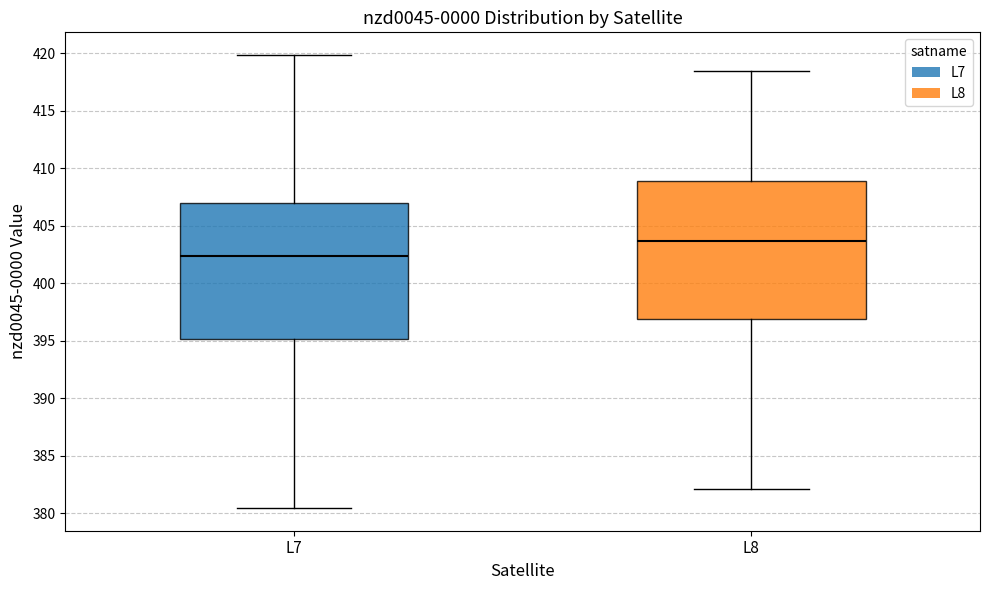

Which box's median line is the lowest?

L7